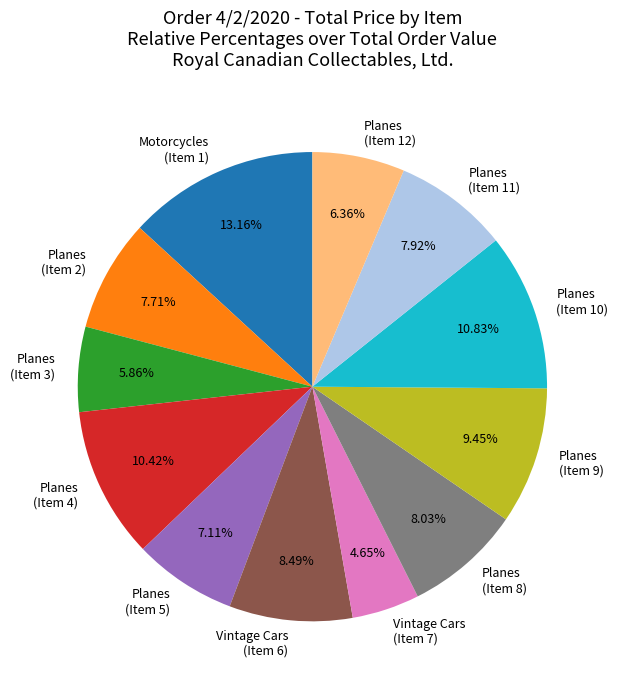

What is the ratio of the value at Planes (Item 11) to the value at Planes (Item 5)?

1.1